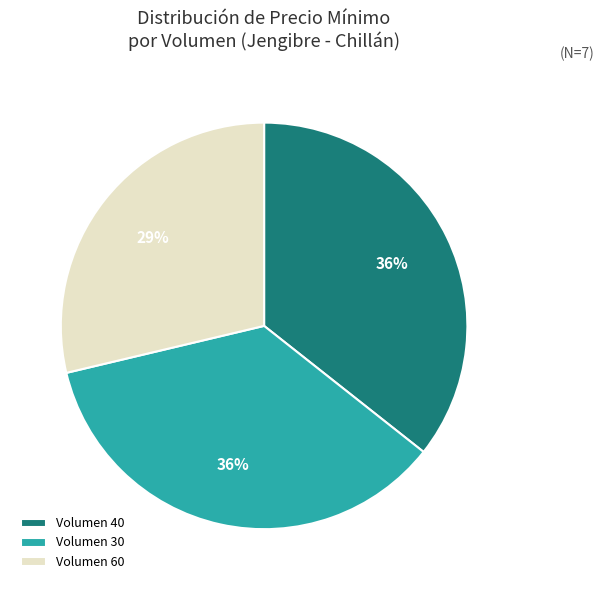

What percentage is the Volumen 40 slice, to the nearest percent?

36%